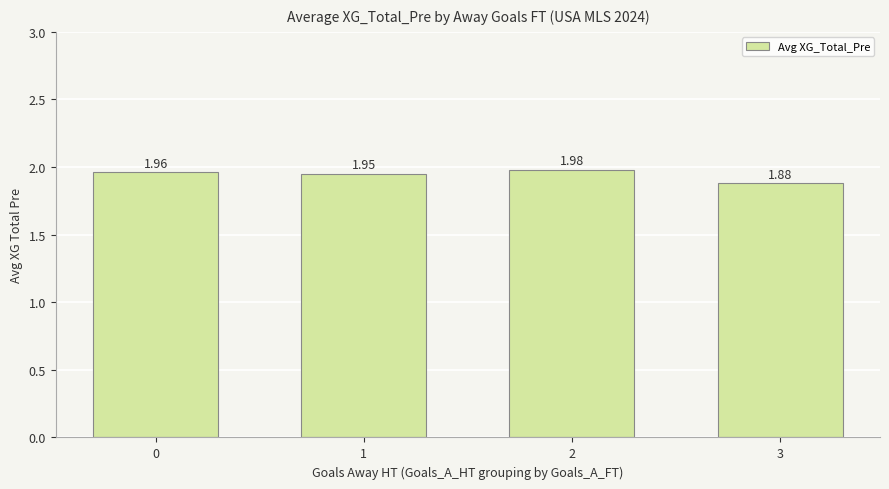

List the labels in order of value, largest first.

2, 0, 1, 3